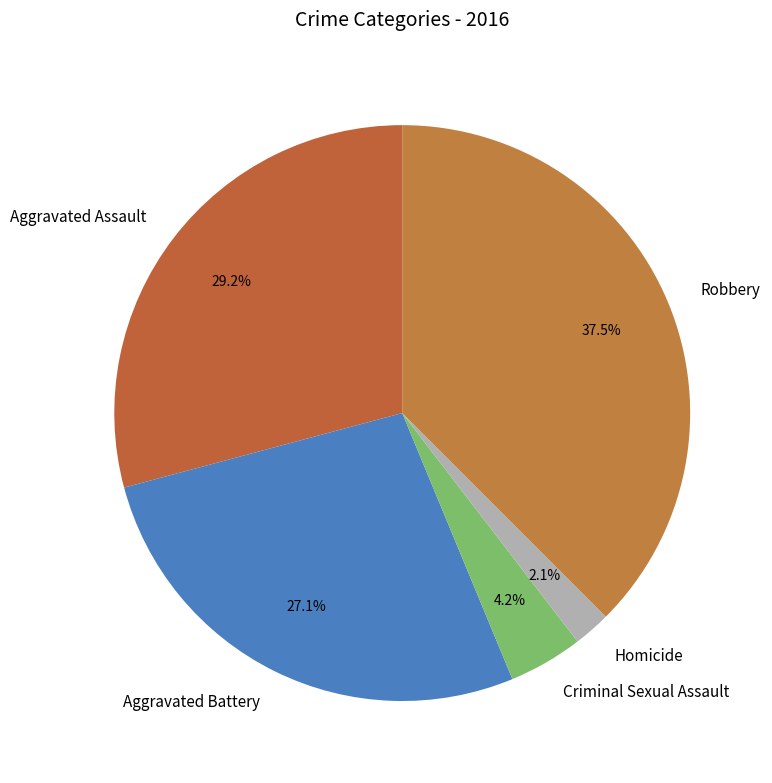

Is Robbery the majority of the pie?

No